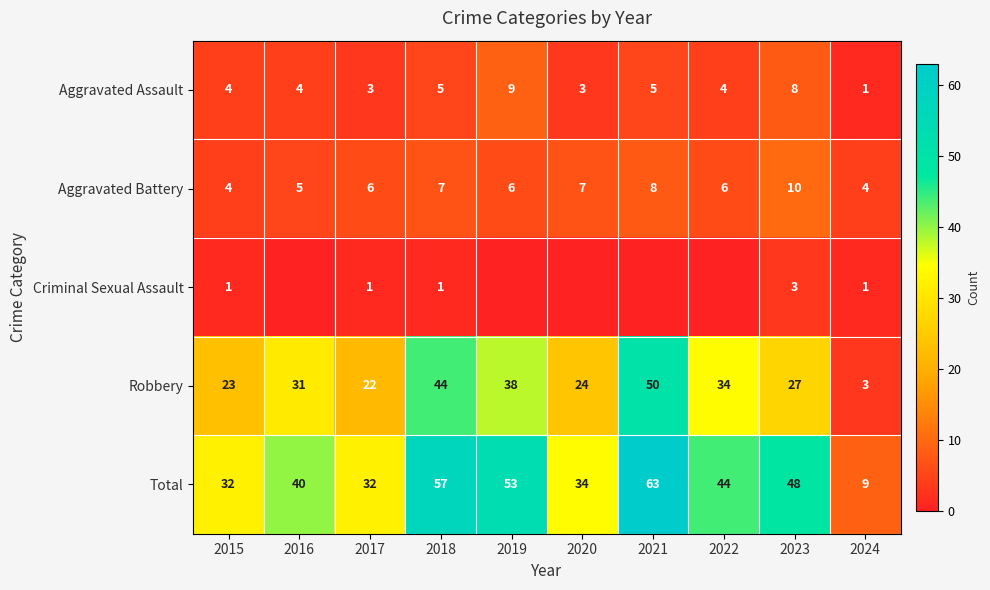

At how many categories does at least one series exceed 2?

10